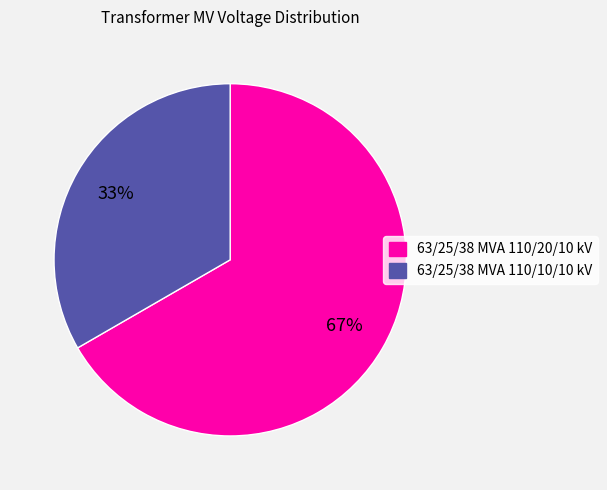

Approximately how many times larger is the value at 63/25/38 MVA 110/20/10 kV compared to 63/25/38 MVA 110/10/10 kV?

2.0